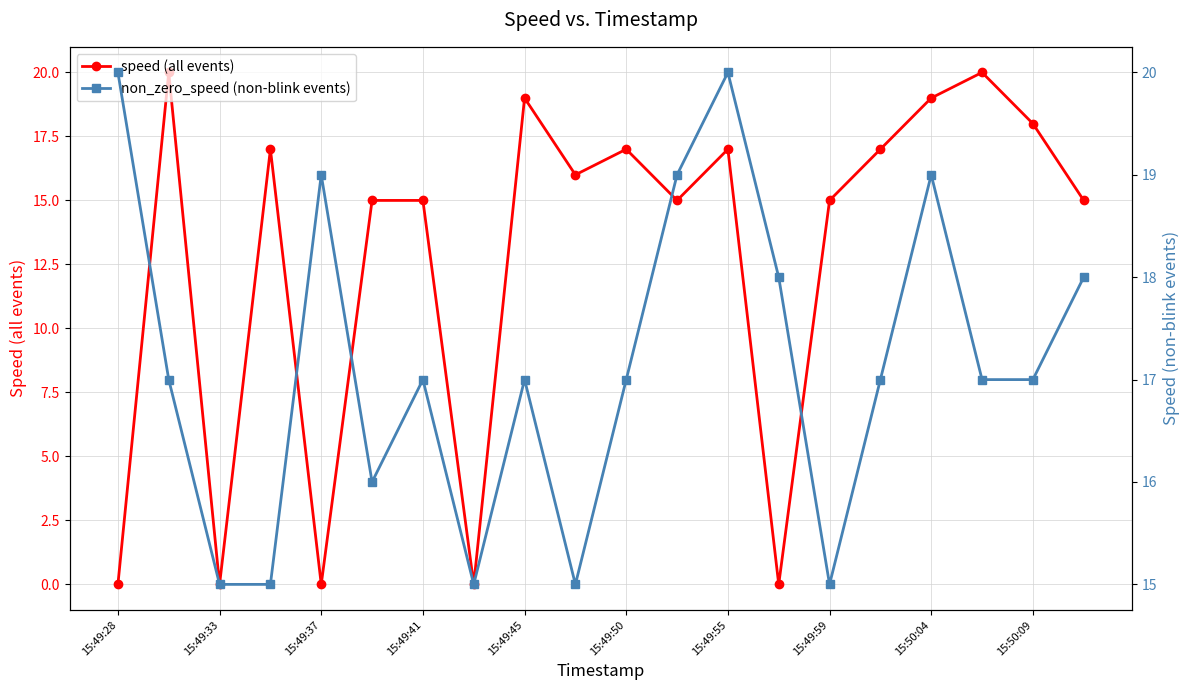

Is it true that speed (all events) equals 0 at 15:49:28?

True